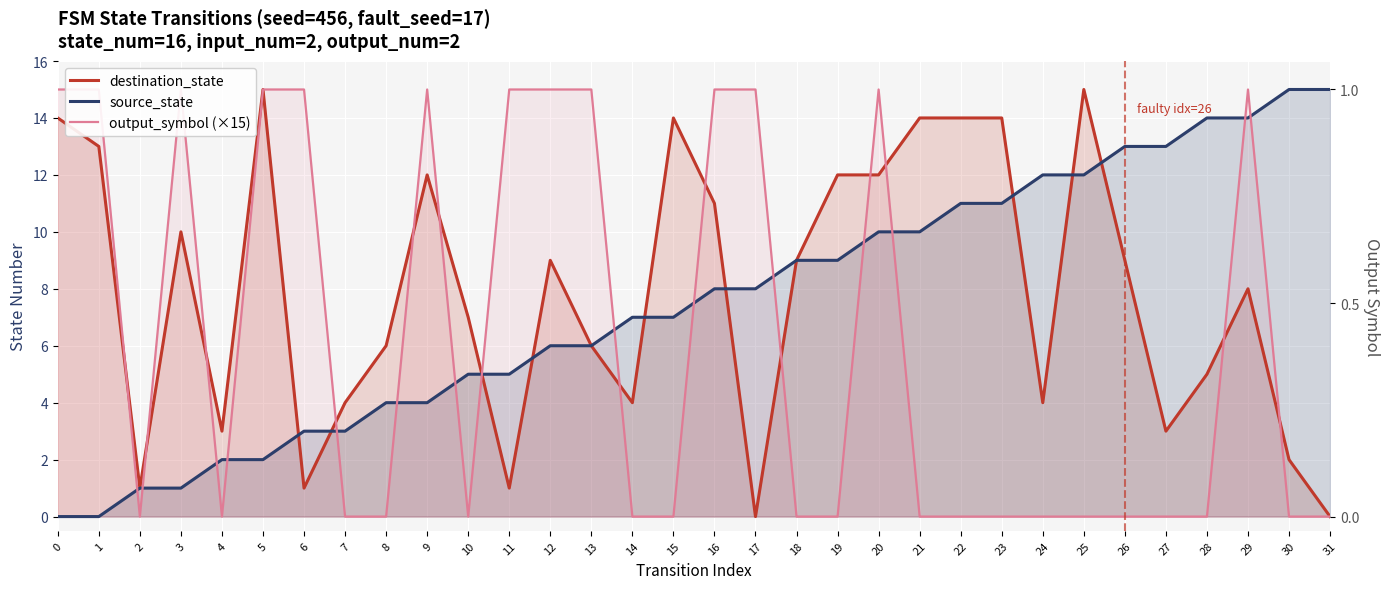

Which series has the largest range (max minus min)?

destination_state